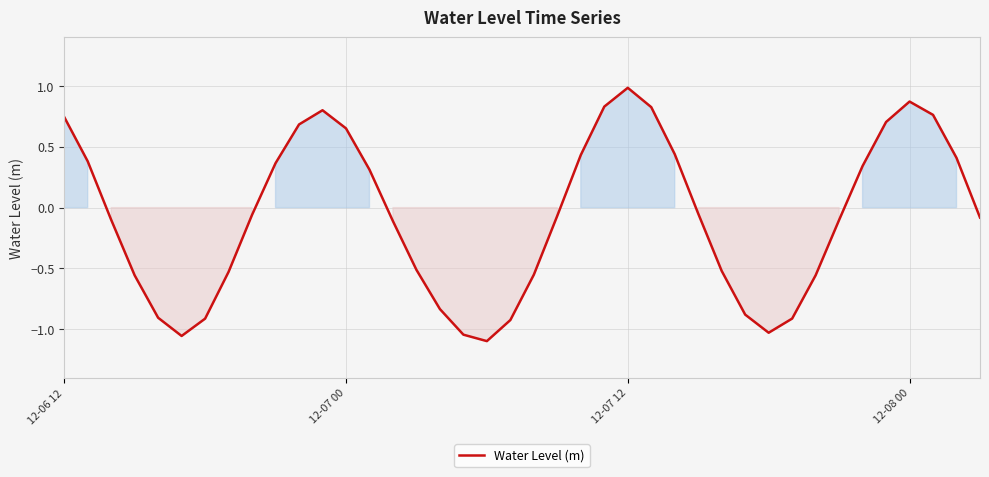

How many values are below zero?

23